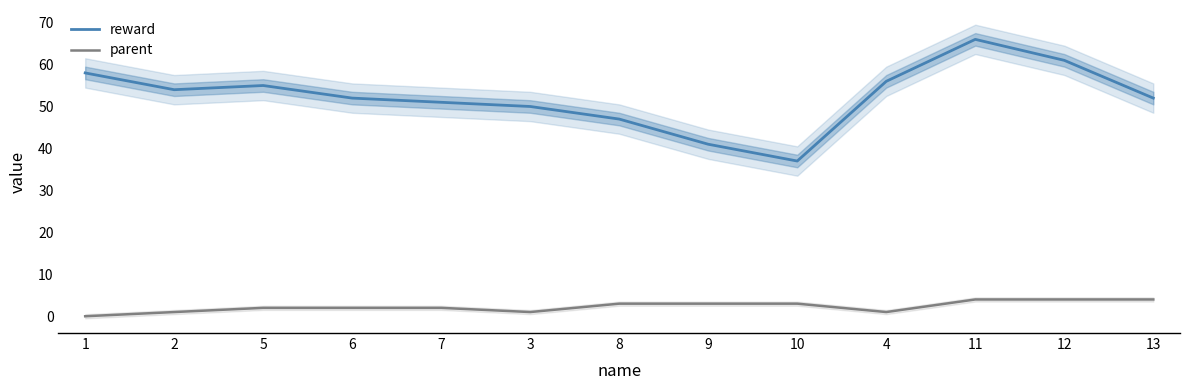

What is the maximum value shown in the chart?

66